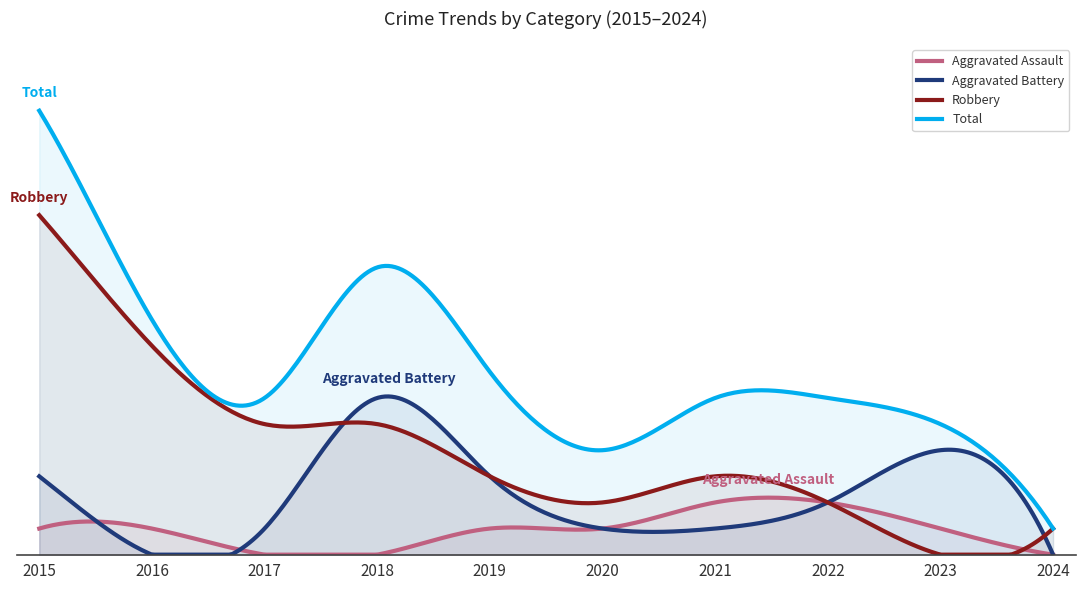

Rank the series by their maximum value, from highest to lowest.

Total, Robbery, Aggravated Battery, Aggravated Assault